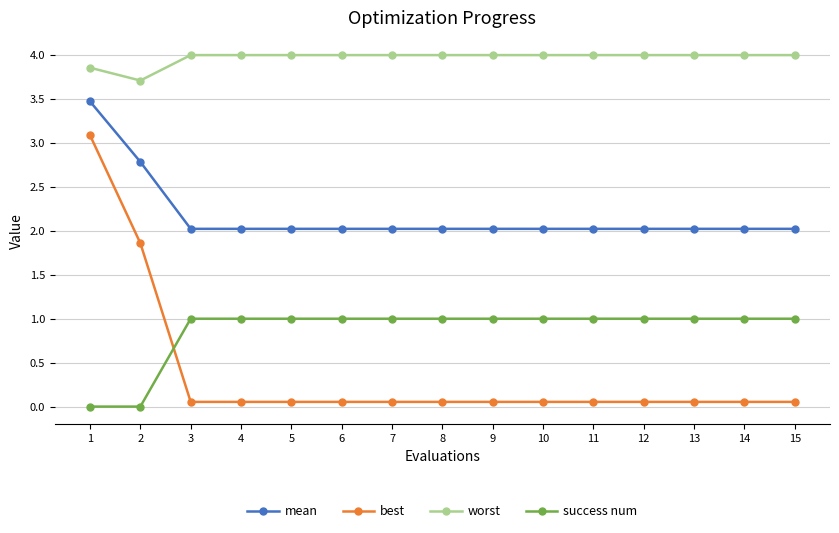

Is this an area chart (filled region under the line)?

No